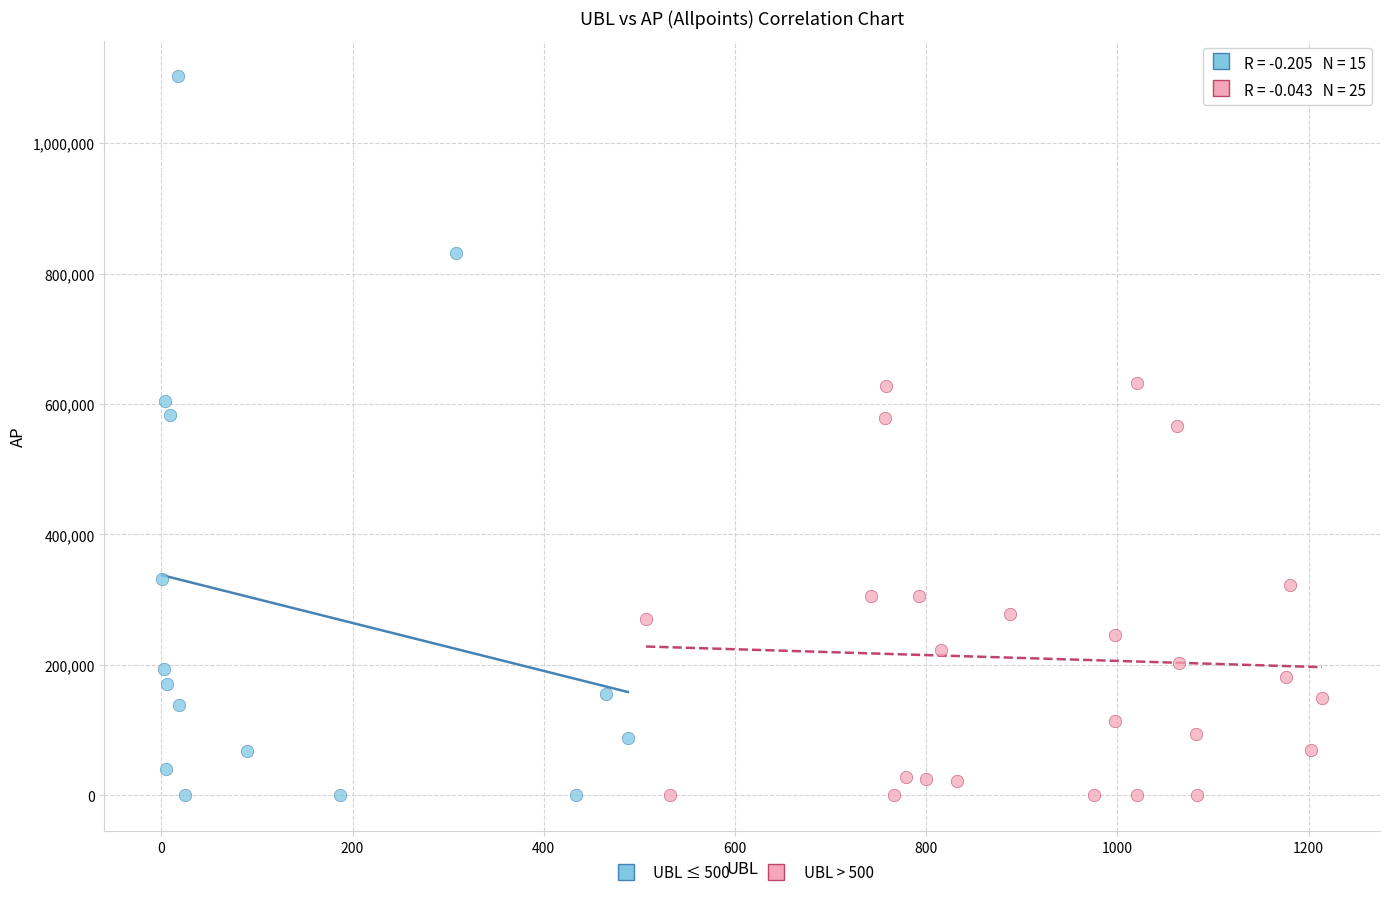

Which series contains the highest Y value?

UBL ≤ 500